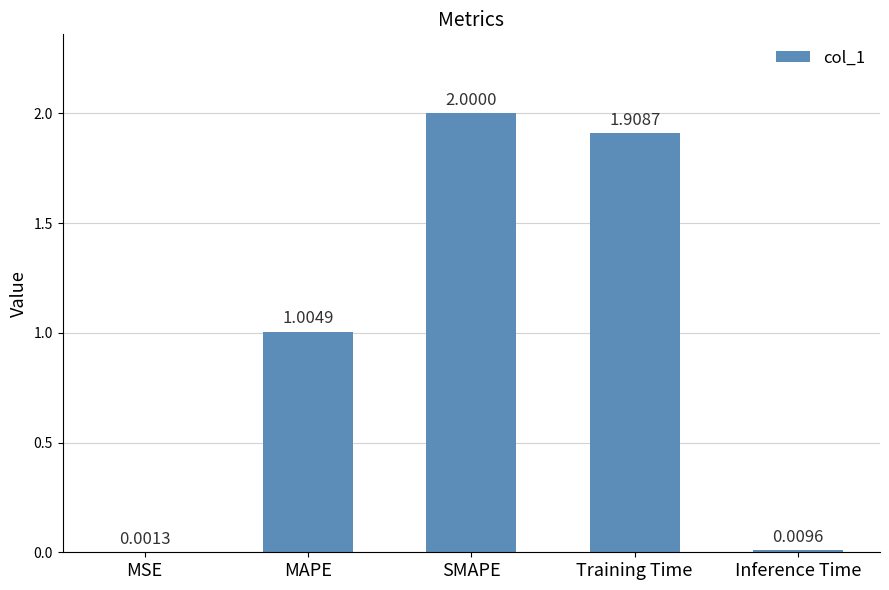

Which has a higher value, MSE or Inference Time?

Inference Time